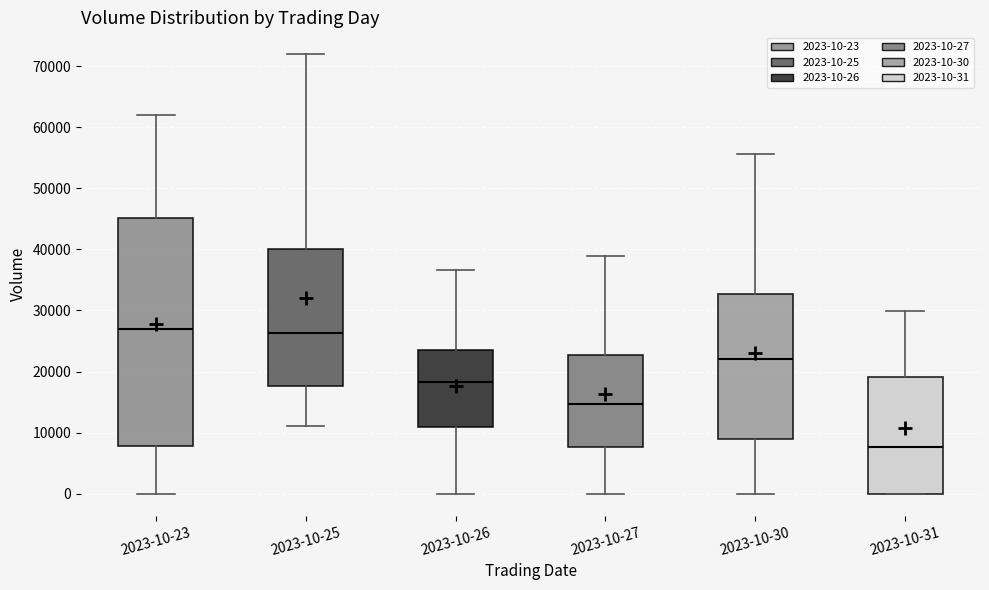

Reading left to right, read every box against the y-axis: the position of its median line, the range the box covers, and the ends of its whiskers. The values are not printed on the chart, so give them approximately, as read against the axis.

2023-10-23: median 27000, box 8000 to 45000, whiskers 0 to 62000
2023-10-25: median 26000, box 18000 to 40000, whiskers 11000 to 72000
2023-10-26: median 18000, box 11000 to 24000, whiskers 0 to 37000
2023-10-27: median 15000, box 8000 to 23000, whiskers 0 to 39000
2023-10-30: median 22000, box 9000 to 33000, whiskers 0 to 56000
2023-10-31: median 8000, box 0 to 19000, whiskers 0 to 30000